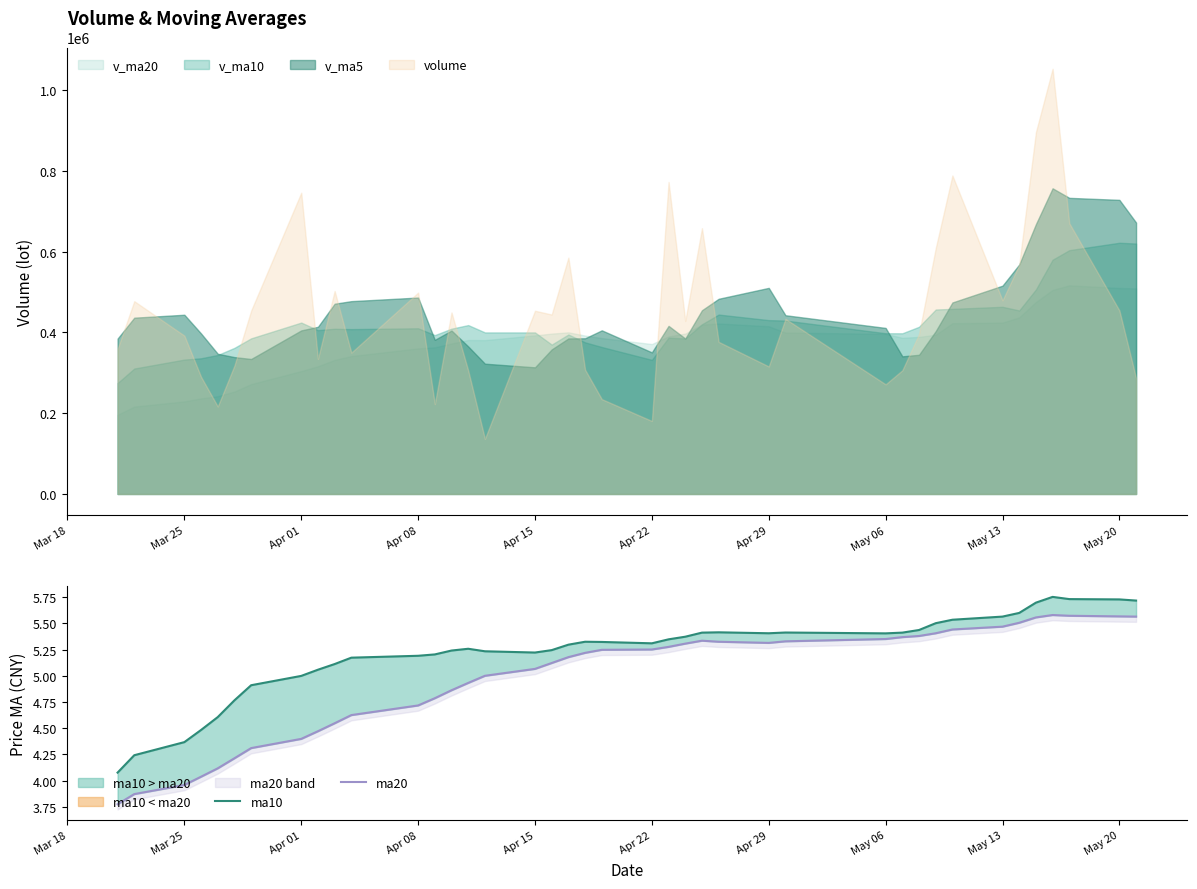

List the series in order of their peak value, highest first.

ma10, ma20